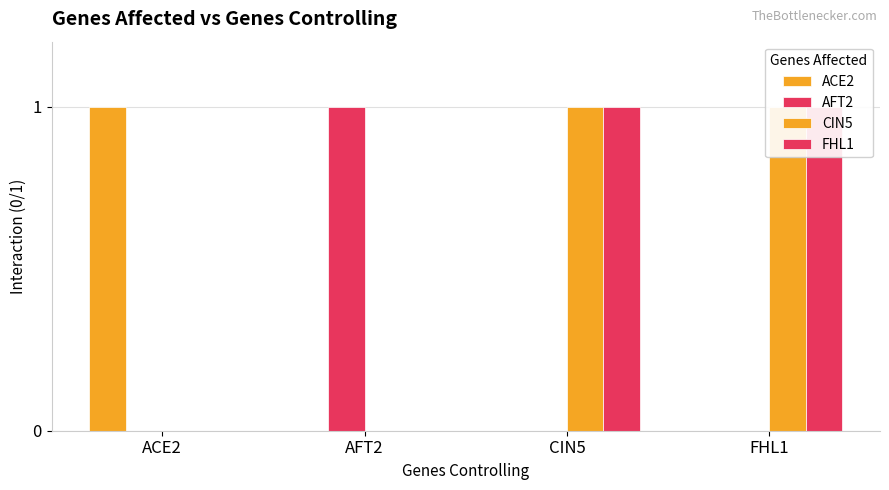

What is the total value across all series at AFT2?

1